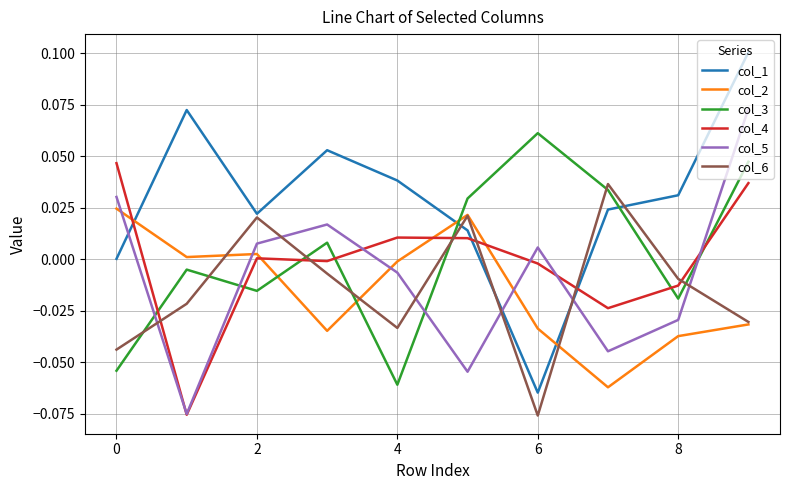

Rank the series by their maximum value, from highest to lowest.

col_1, col_5, col_3, col_4, col_6, col_2